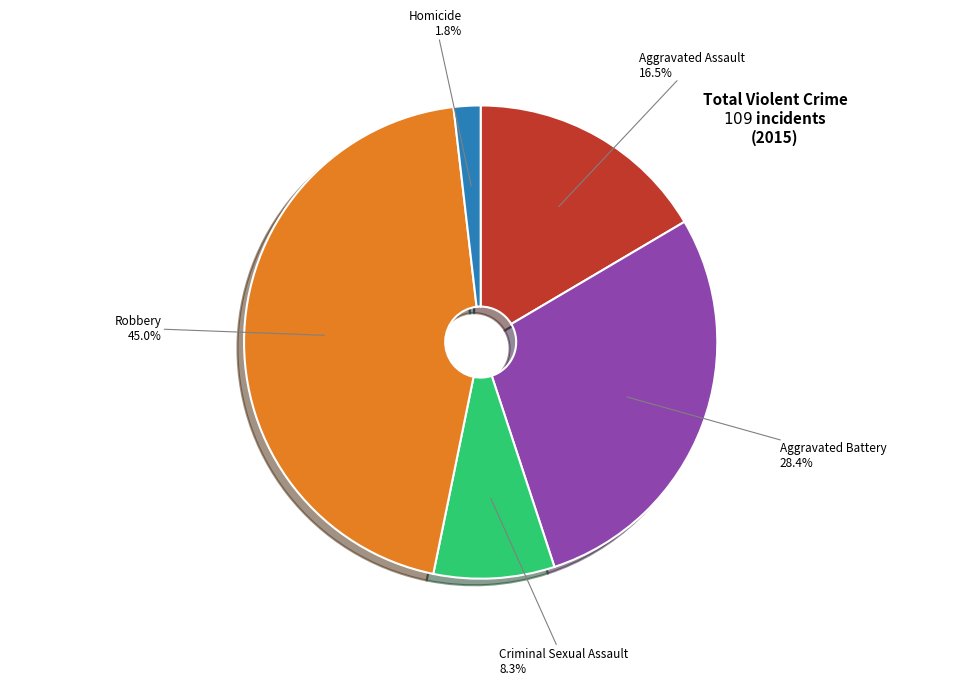

How many slices are in this pie chart?

5